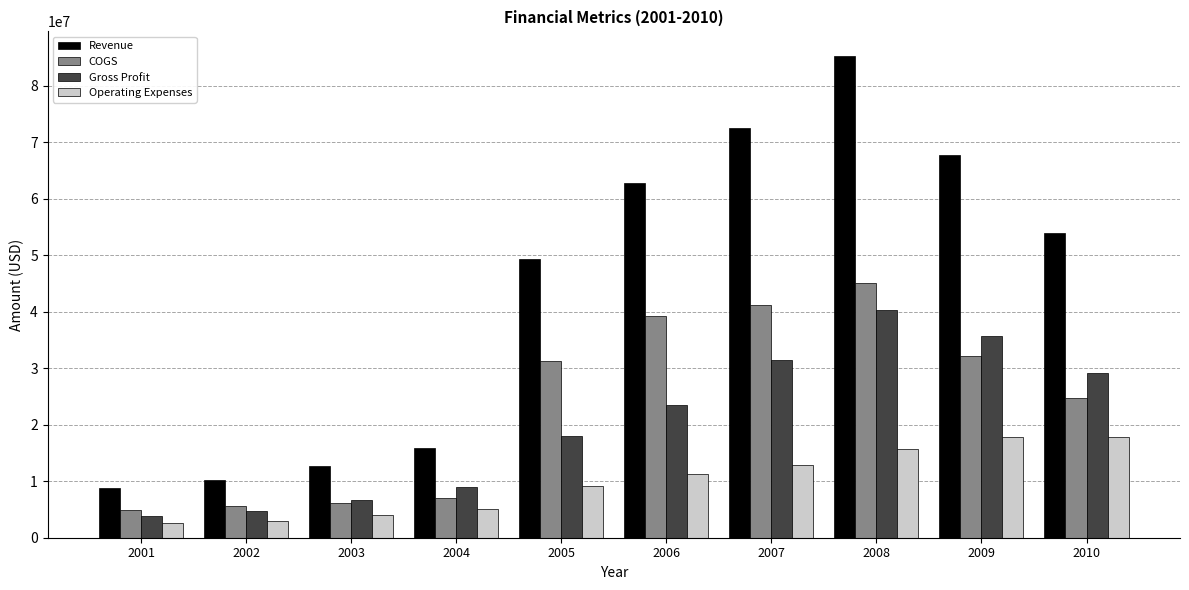

Which series has the largest total across all categories?

Revenue